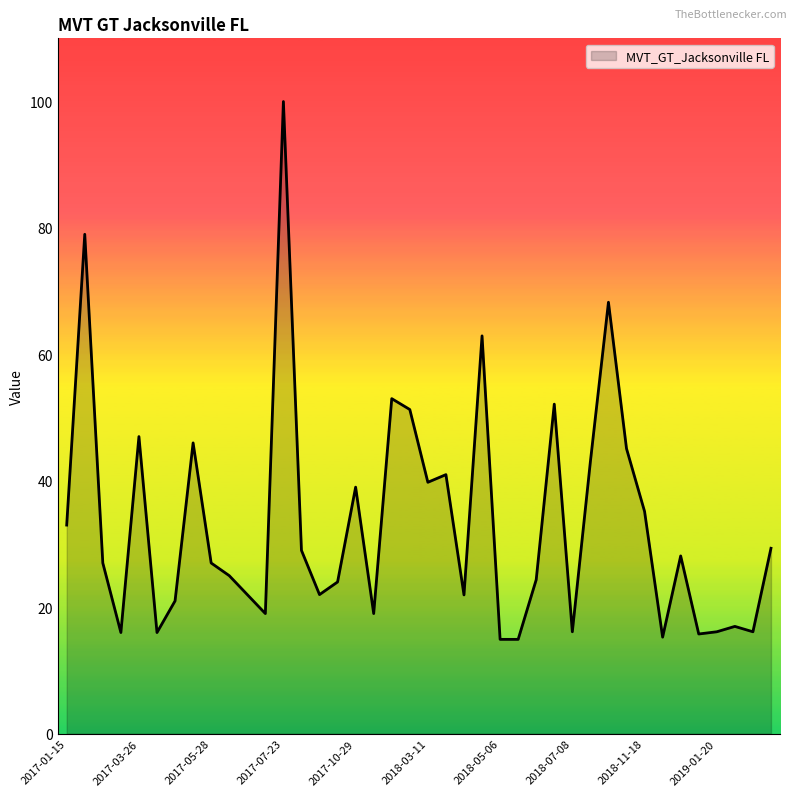

What is the greatest value displayed?

100.0